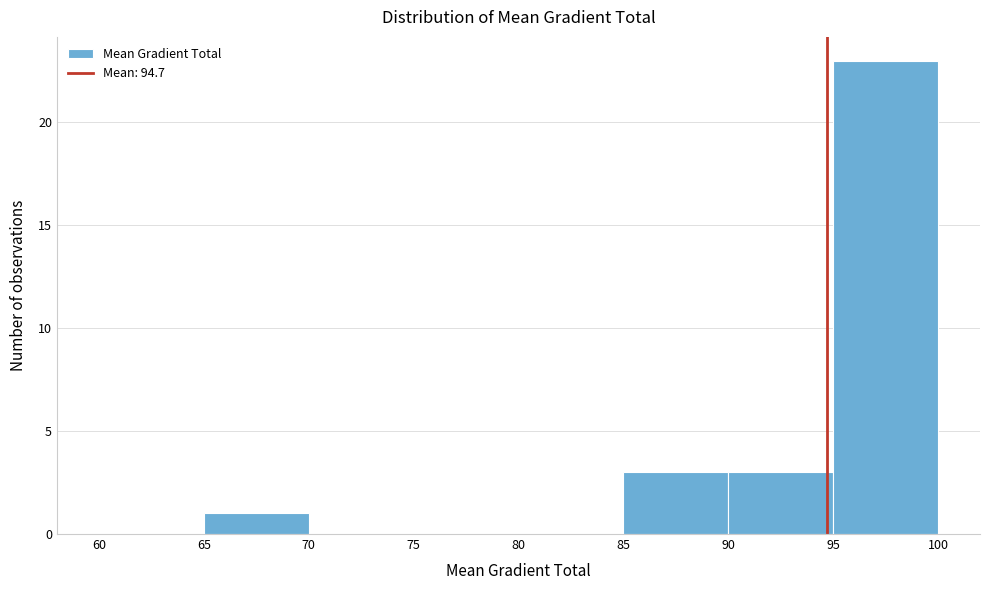

Reading left to right, transcribe this chart: for each bar, give the range it covers on the x-axis and its height. The values are not printed on the chart, so give them approximately, as read against the axis.

60 to 65: 0
65 to 70: 1
70 to 75: 0
75 to 80: 0
80 to 85: 0
85 to 90: 3
90 to 95: 3
95 to 100: 23